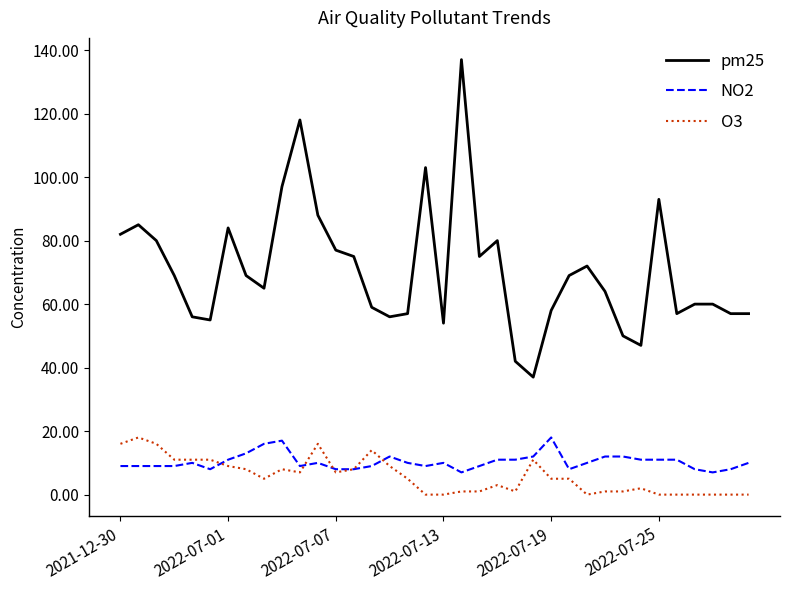

True or false: pm25 and NO2 cross at least once.

False